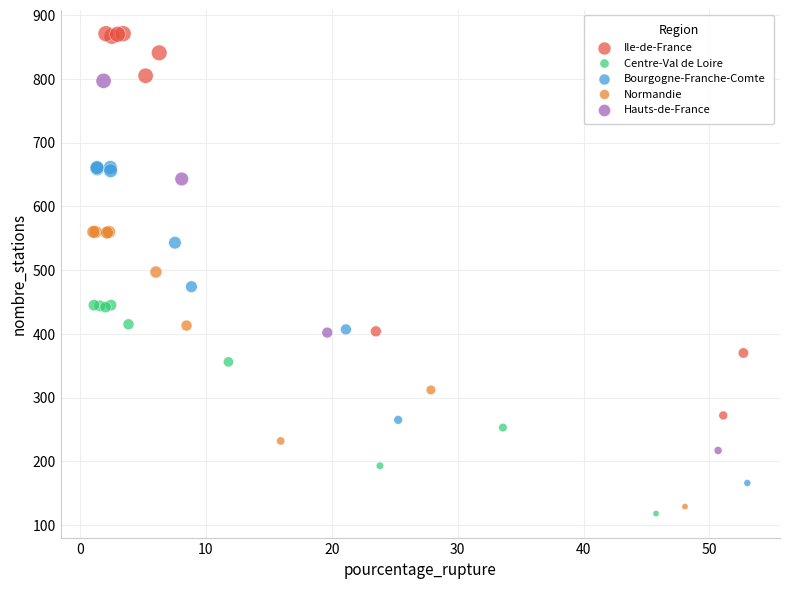

Which series reaches the maximum Y coordinate?

Ile-de-France